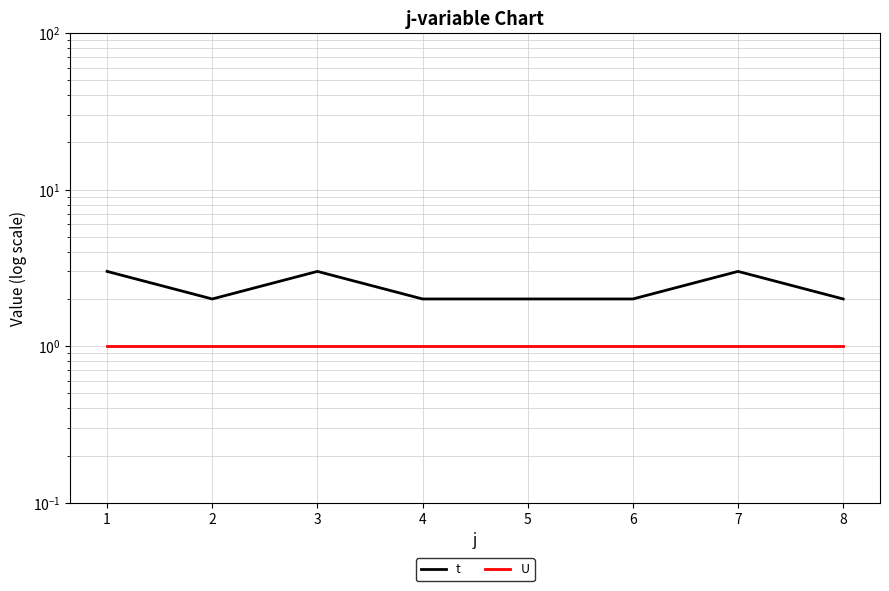

Does the chart display data point markers on the line(s)?

No